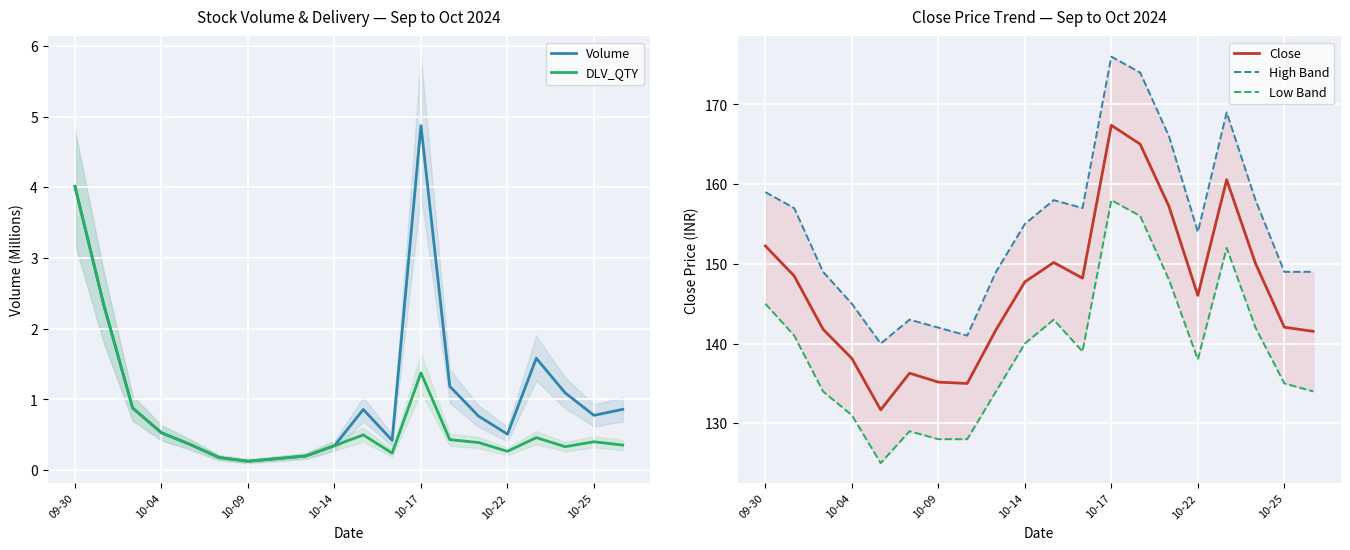

At which label does Close first exceed 147?

09-30